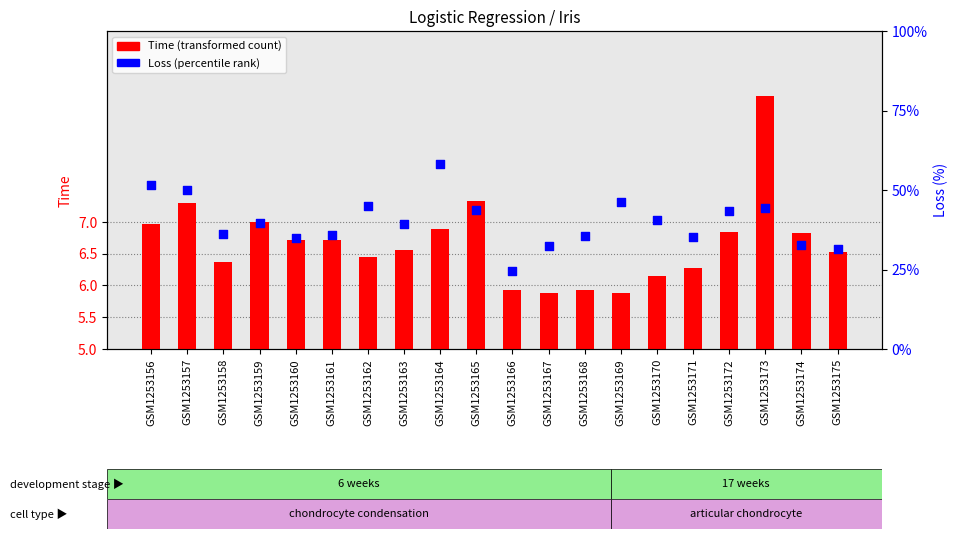

What are all the series names shown in the legend?

Time, Loss